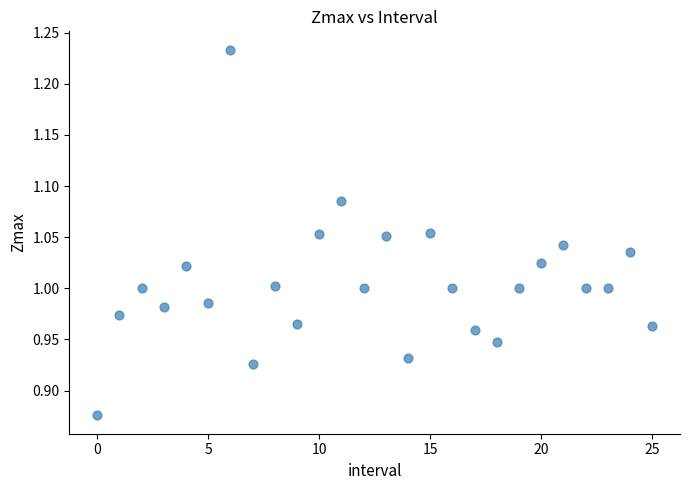

What is the range of Y values (max minus min)?

0.4